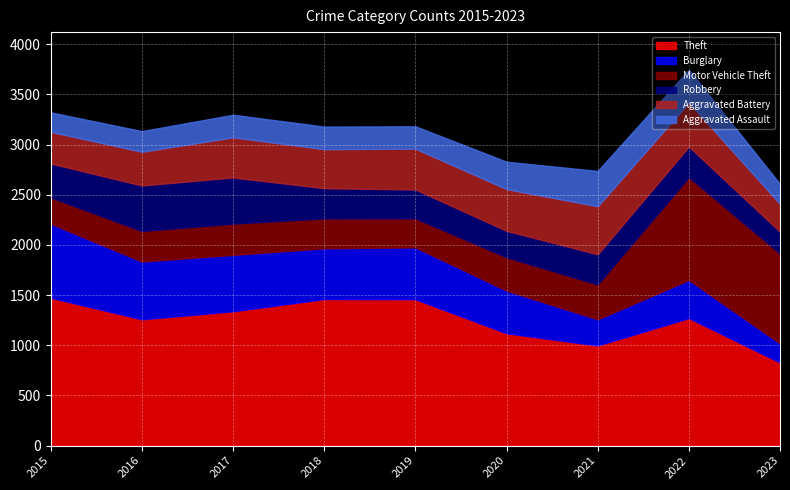

What is the sum of all Burglary values?

4154